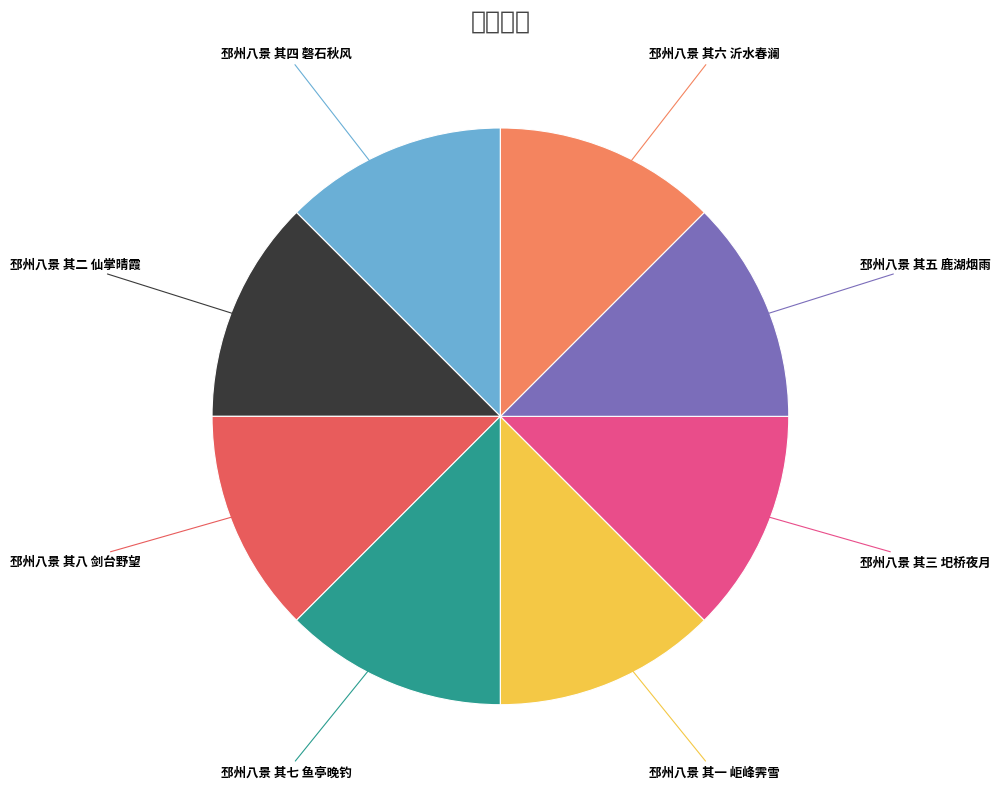

How many segments does this pie chart have?

8